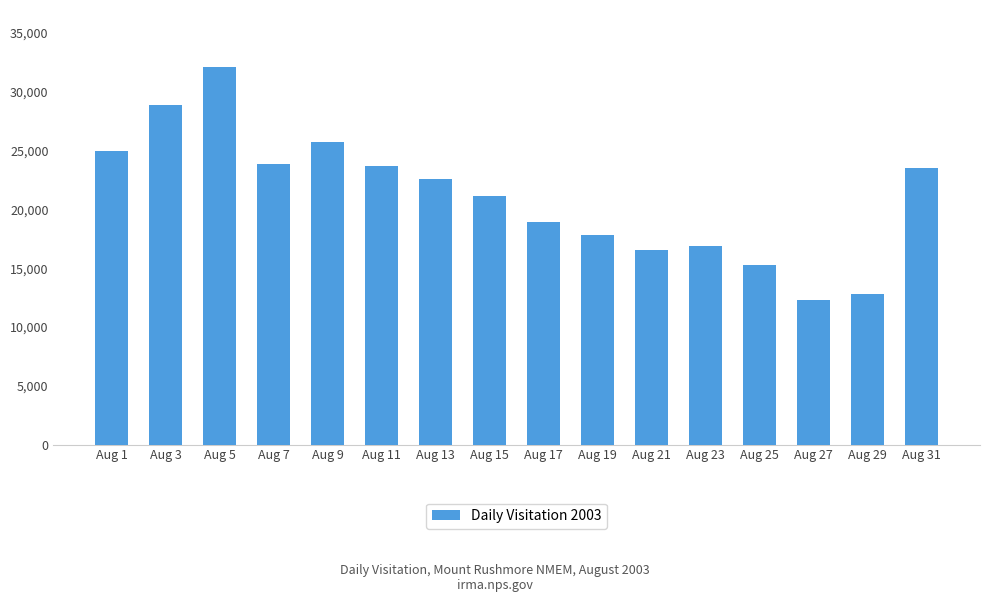

What is the sum of all values?

337165